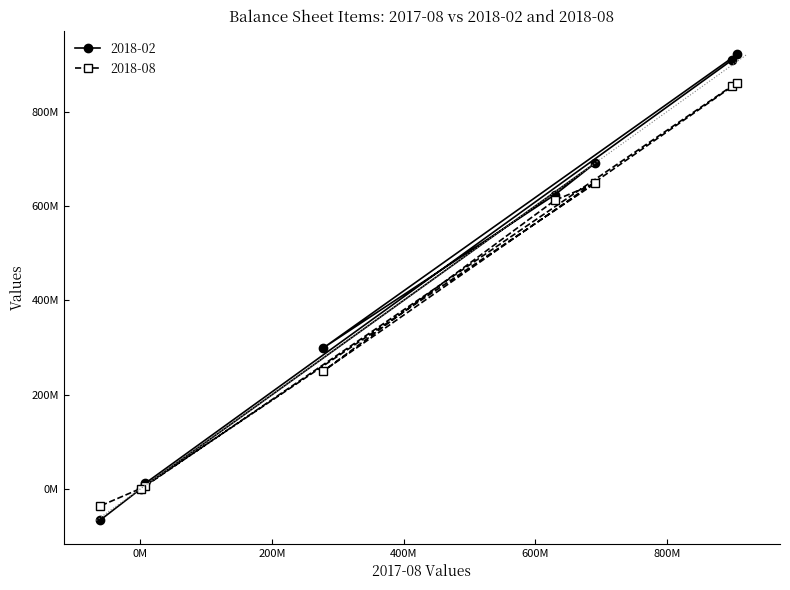

How many positive values does the 2018-08 series have?

7